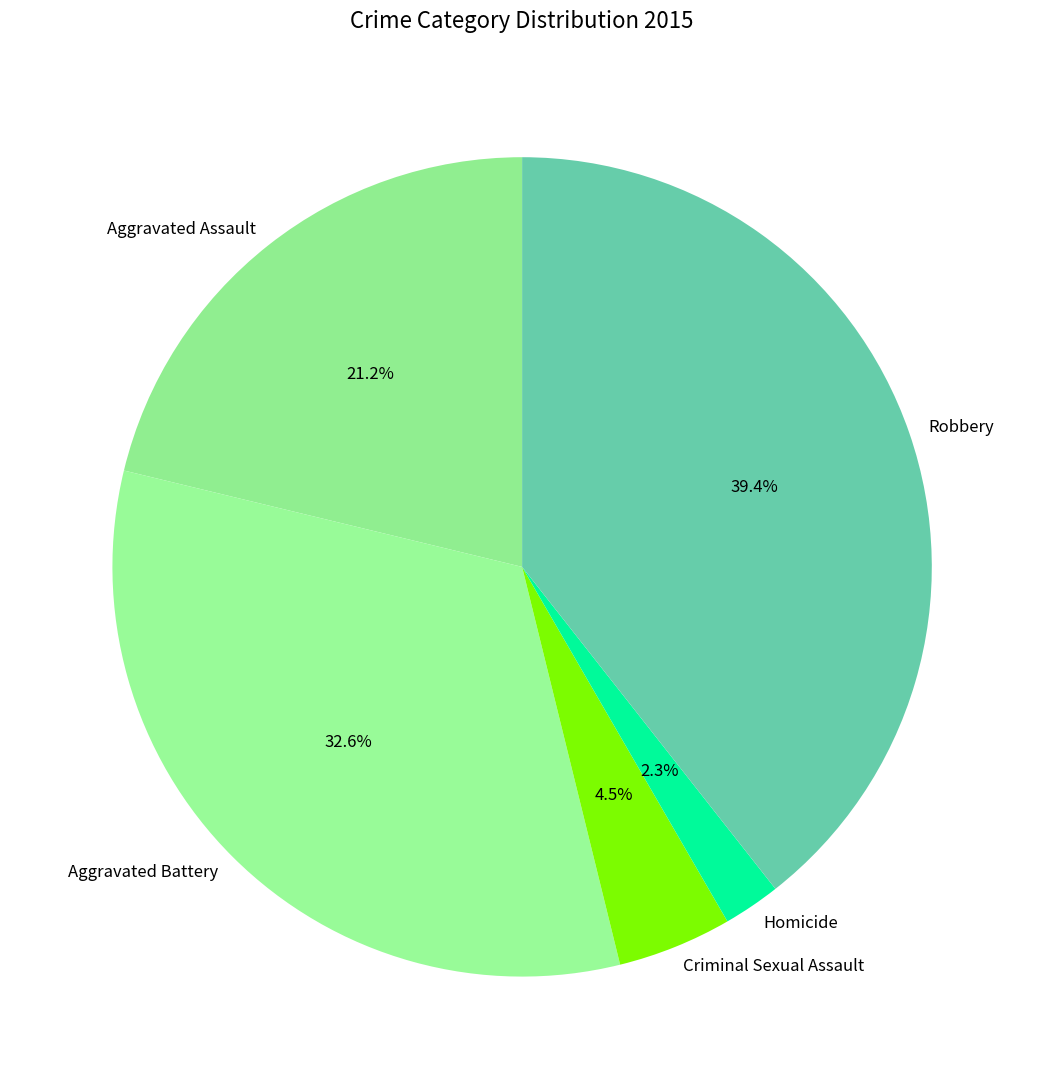

Which slice is the largest?

Robbery